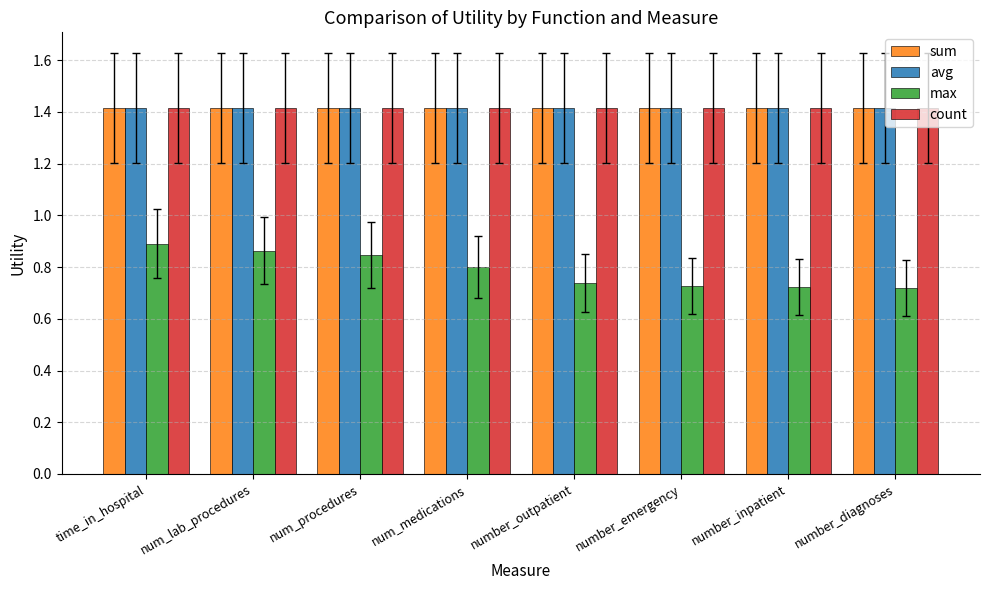

What is the sum of the sum values at number_inpatient and num_procedures?

2.8